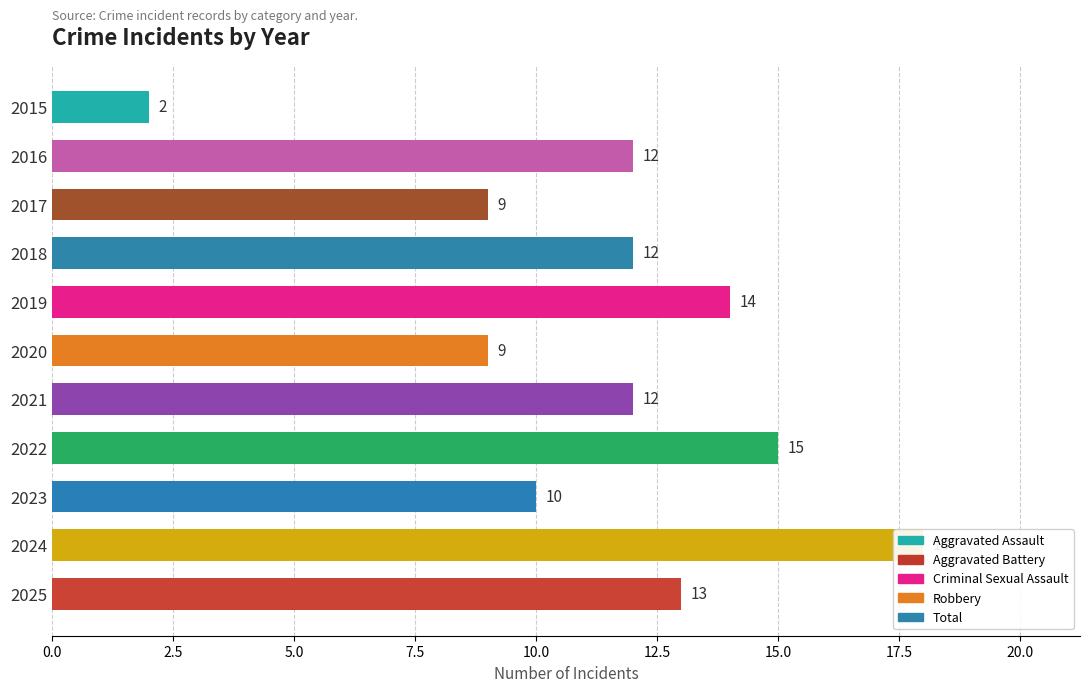

How many data points are less than 12?

4